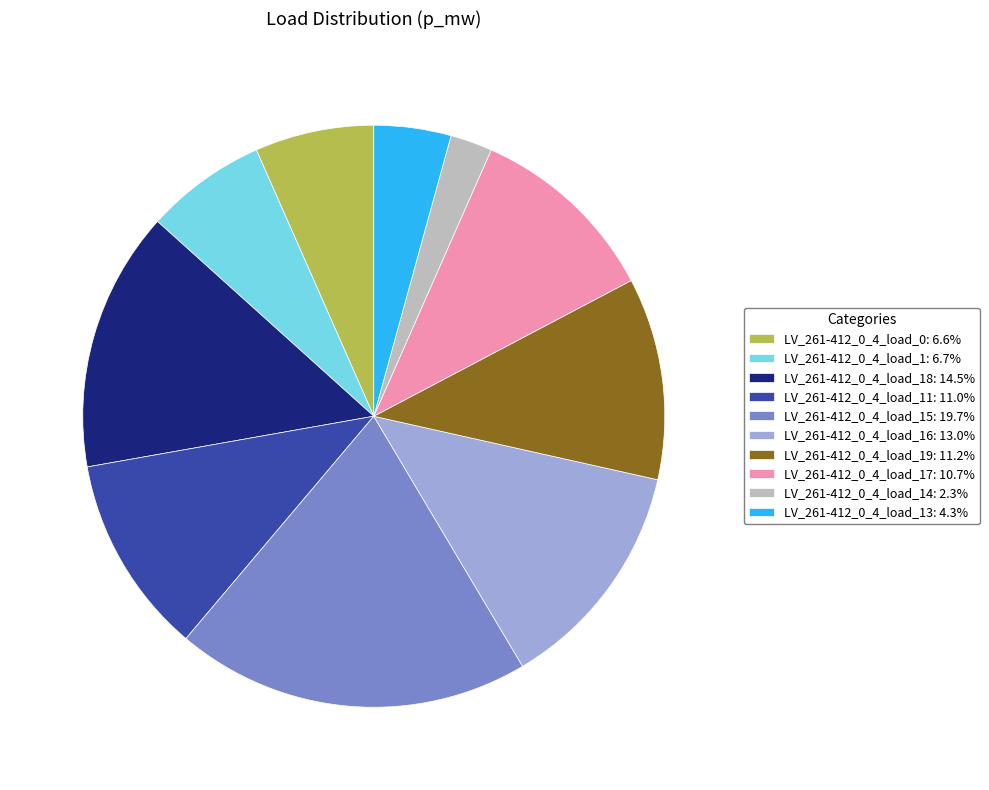

Is there any slice that represents more than half of the pie?

No